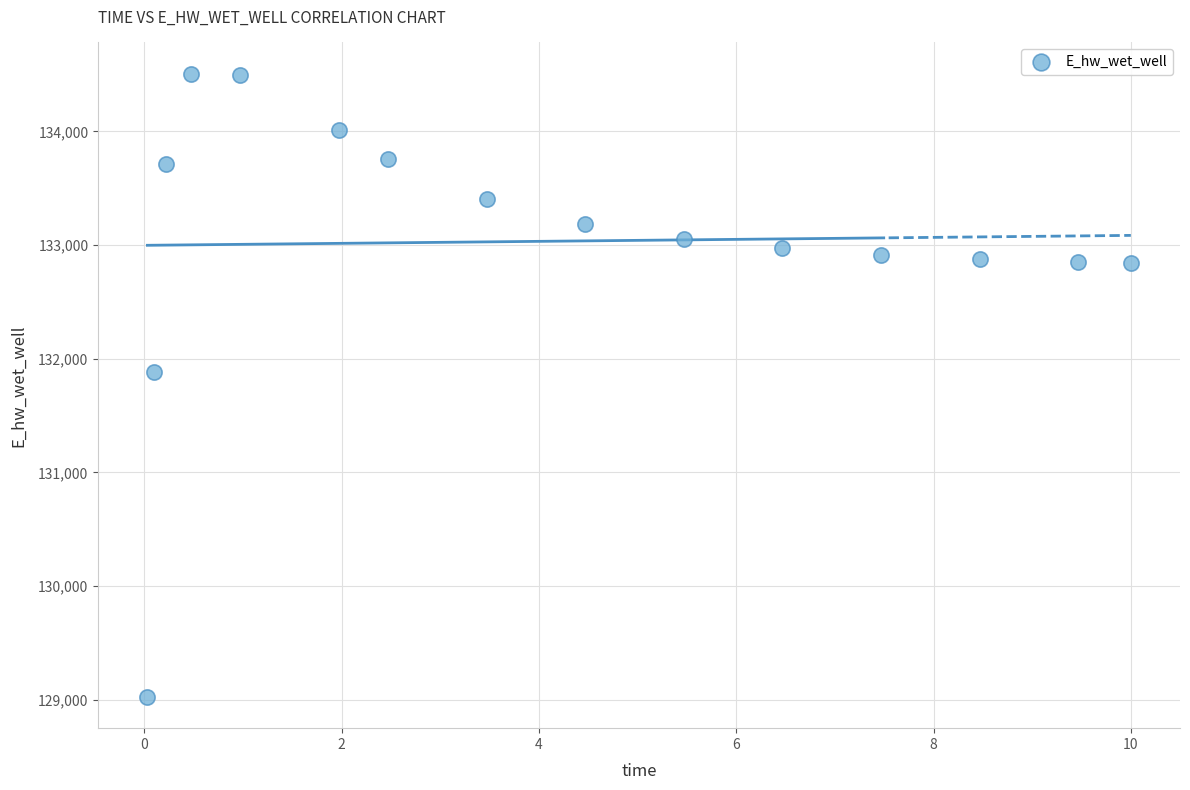

What Y value in the scatter plot is closest to 131766?

131885.5